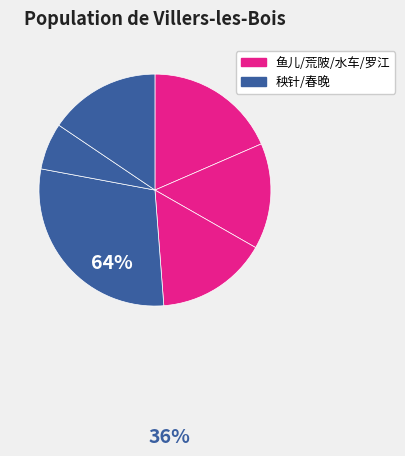

How many slices are in this pie chart?

6